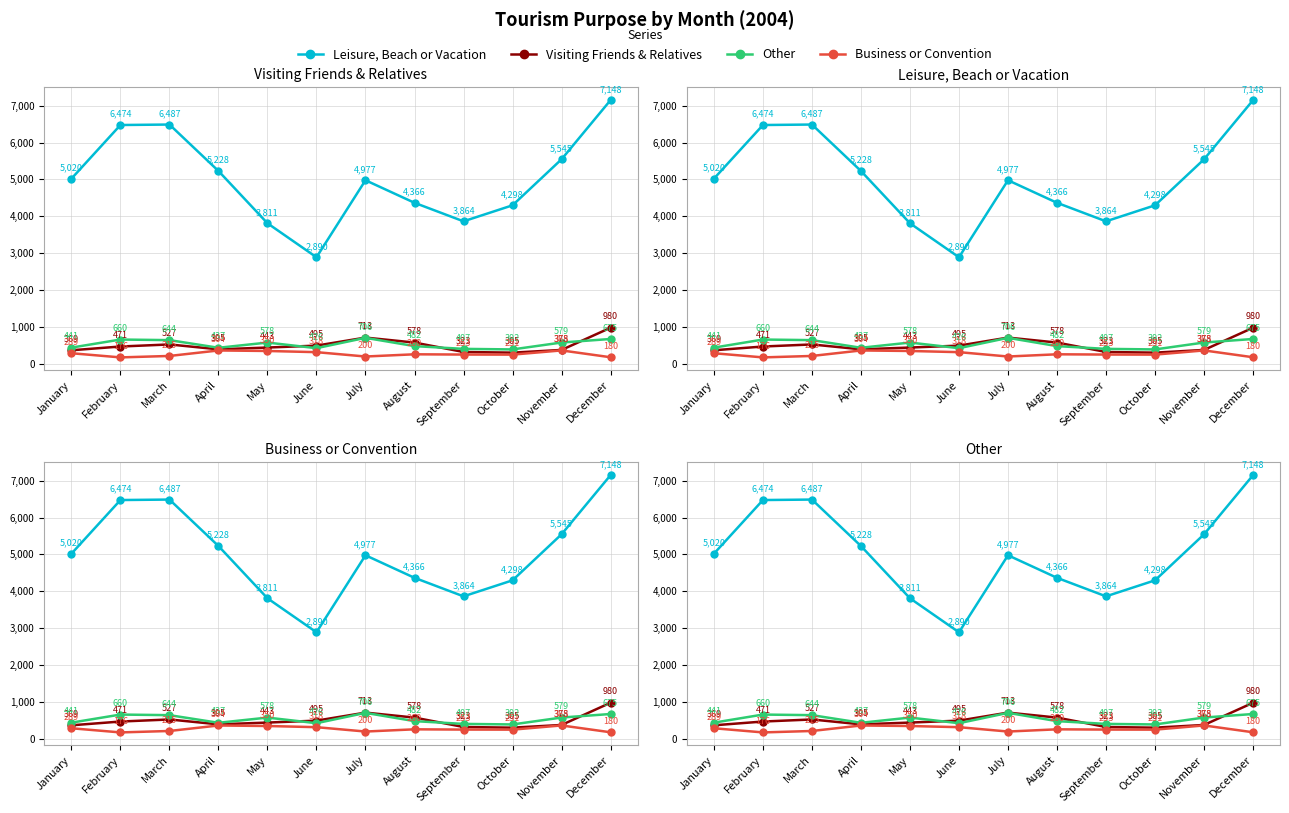

What is the minimum value for Business or Convention?

176